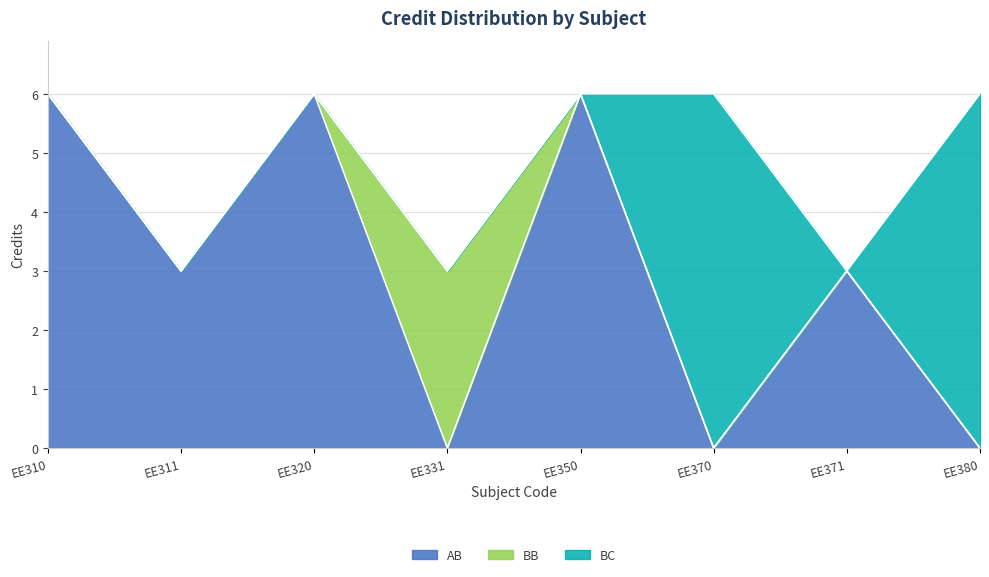

Reading left to right, what are all the values shown in this chart?

EE310=6	EE311=3	EE320=6	EE331=3	EE350=6	EE370=6	EE371=3	EE380=6